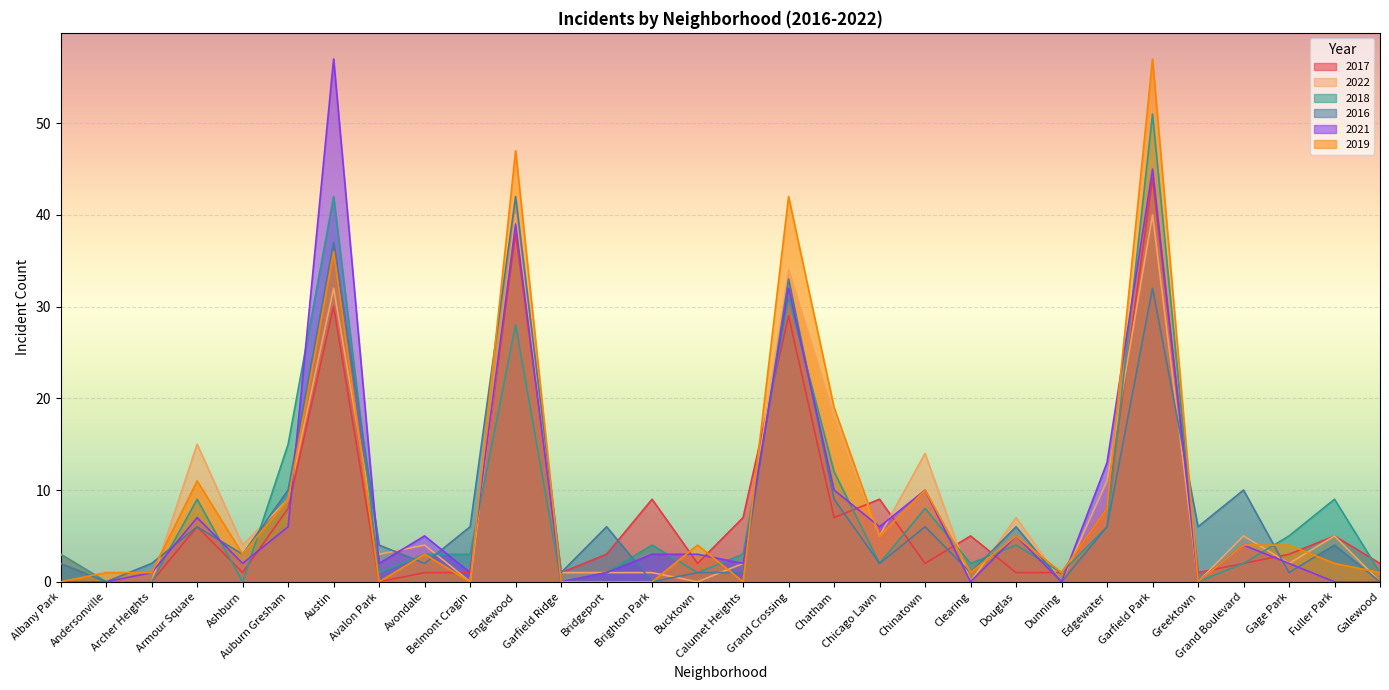

What are all the series names shown in the legend?

2017, 2022, 2018, 2016, 2021, 2019